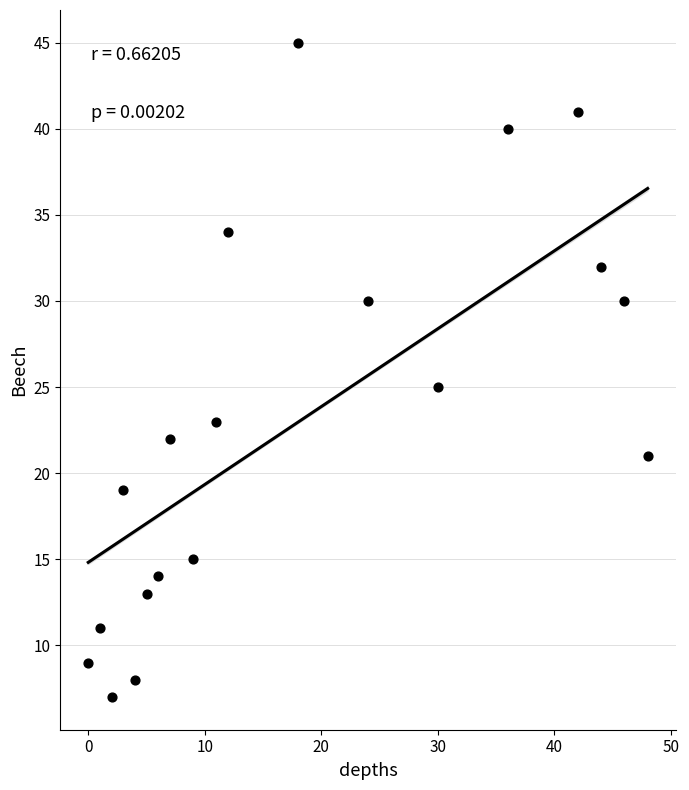

What is the range of X values (max minus min)?

48